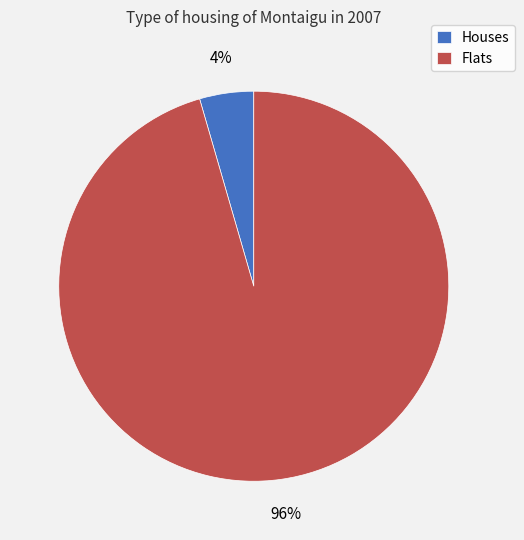

Do Houses and Flats together represent more than half of the pie?

Yes